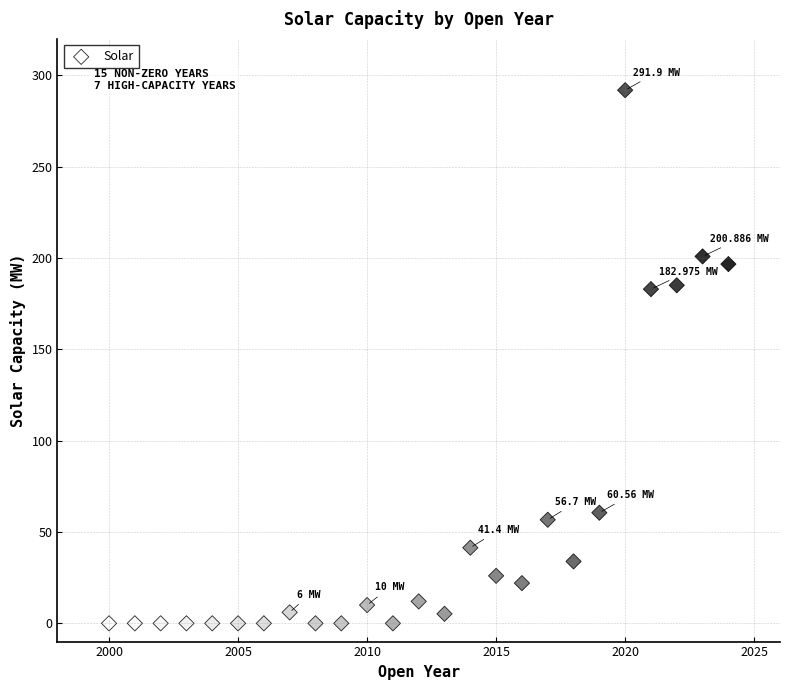

What is the range of Y values (max minus min)?

291.9